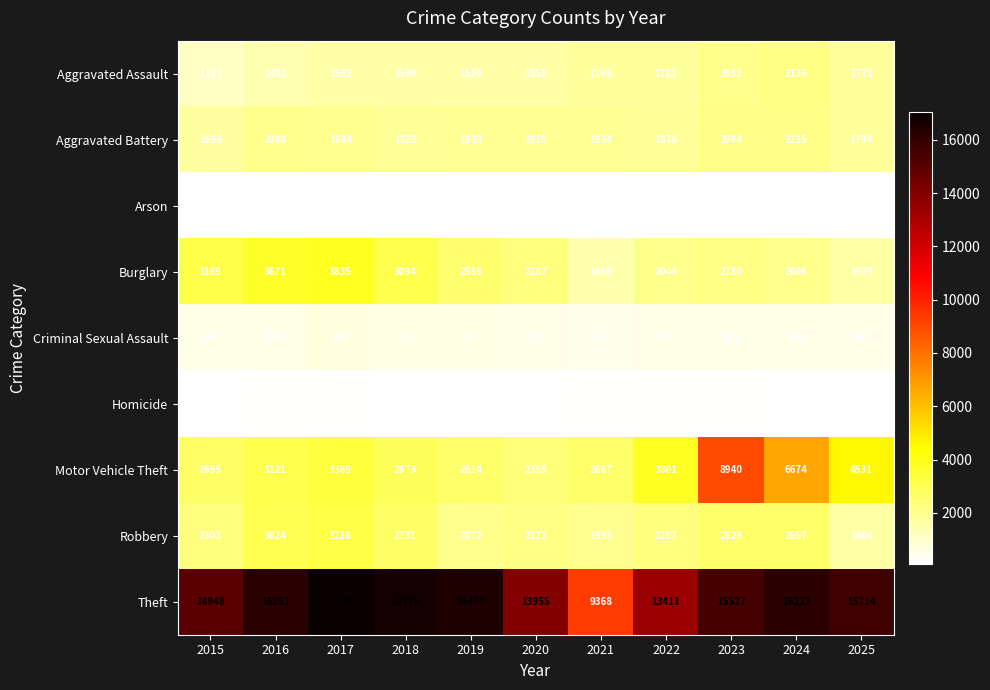

True or false: Aggravated Battery has a value of 1908 at 2019.

True